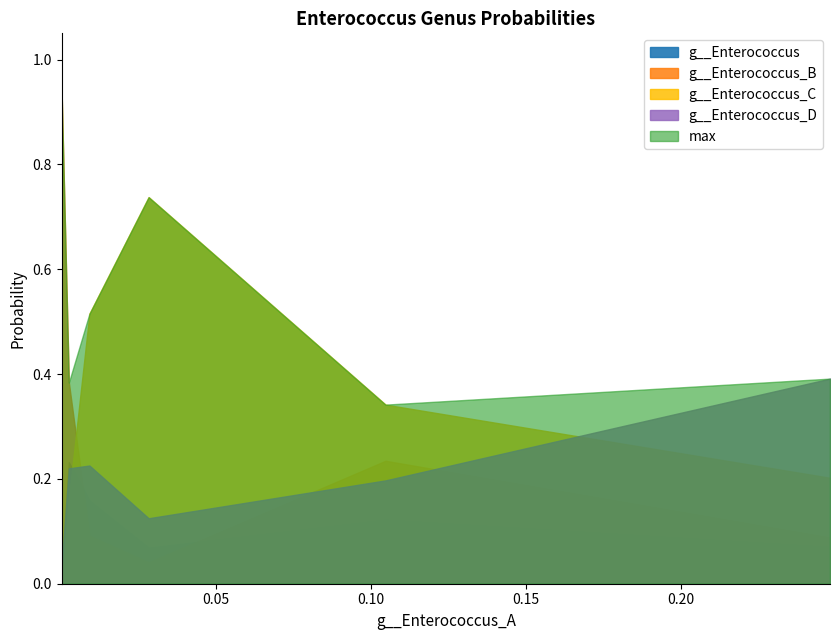

Reading left to right, list all the values displayed in this chart.

g__Enterococcus: 0.0	0.2	0.2	0.1	0.1	0.1
g__Enterococcus_B: 0.9	0.4	0.1	0.0	0.2	0.1
g__Enterococcus_C: 0.0	0.2	0.5	0.7	0.3	0.2
g__Enterococcus_D: 0.0	0.2	0.2	0.1	0.2	0.4
max: 0.9	0.4	0.5	0.7	0.3	0.4